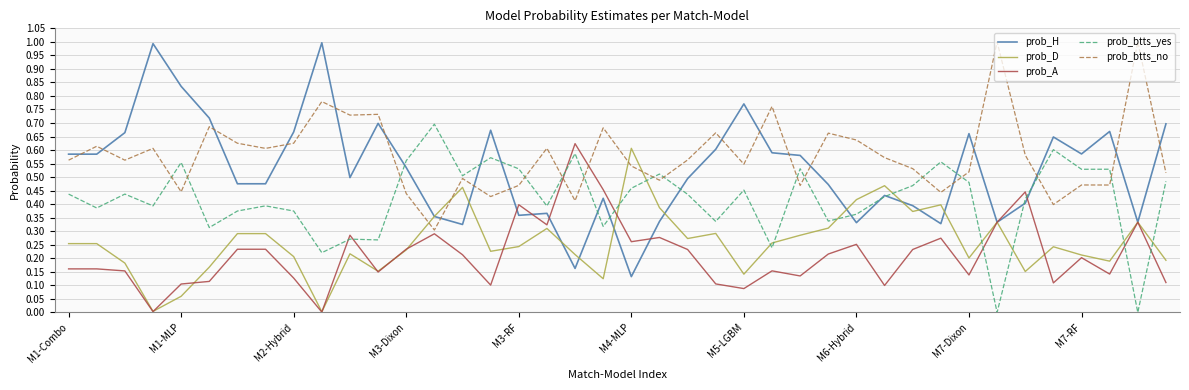

What is the greatest value displayed?

1.0